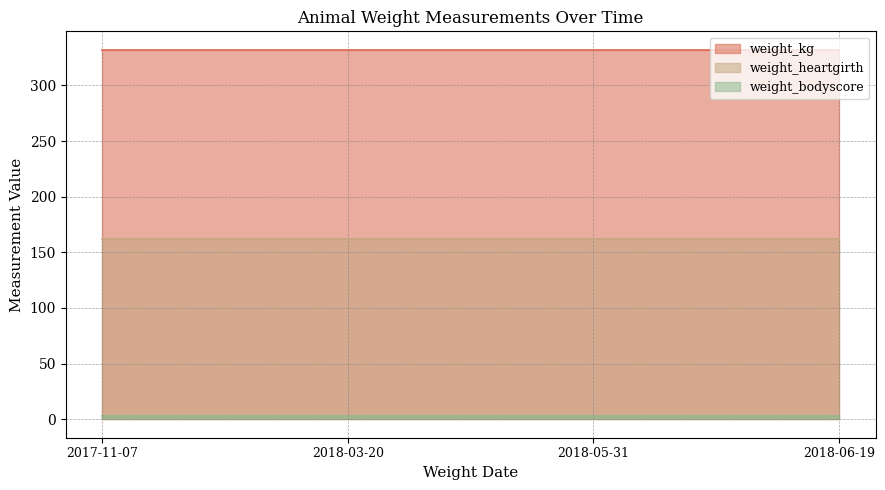

What are all the series names shown in the legend?

weight_kg, weight_heartgirth, weight_bodyscore